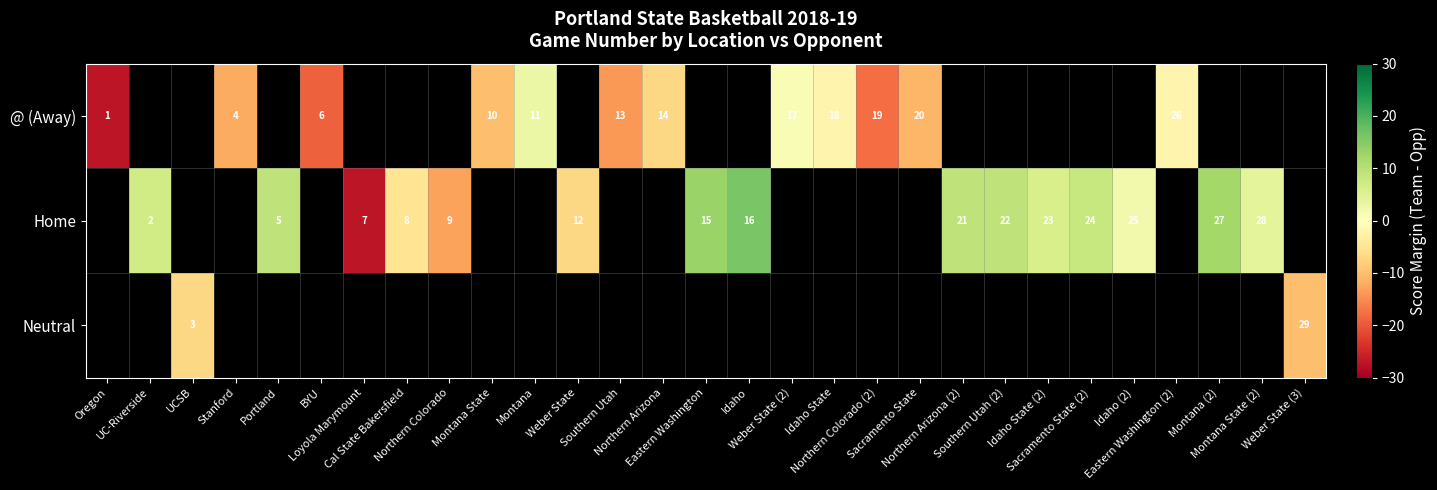

How many values in @ (Away) are above zero?

2